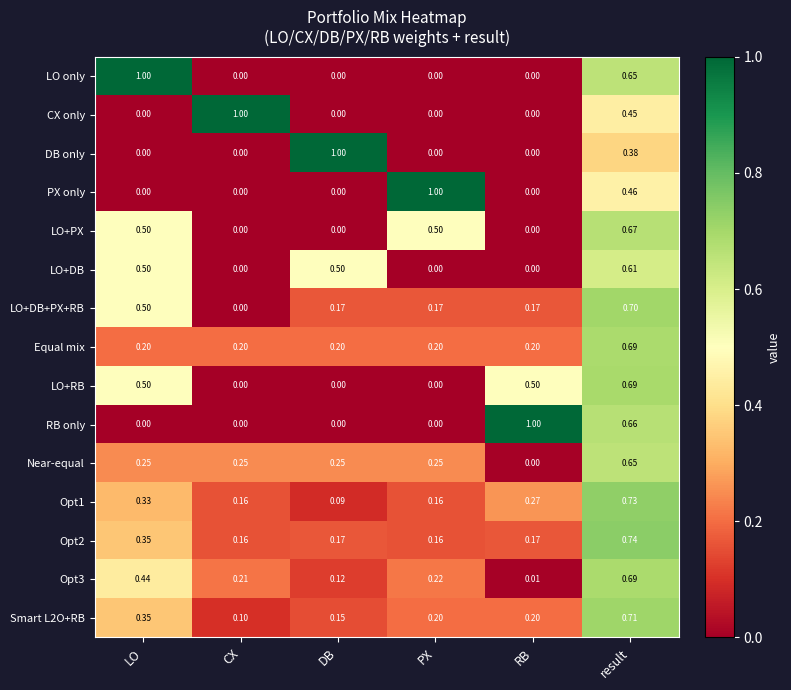

Is the value of Opt3 at PX greater than the value of Smart L2O+RB at PX?

Yes